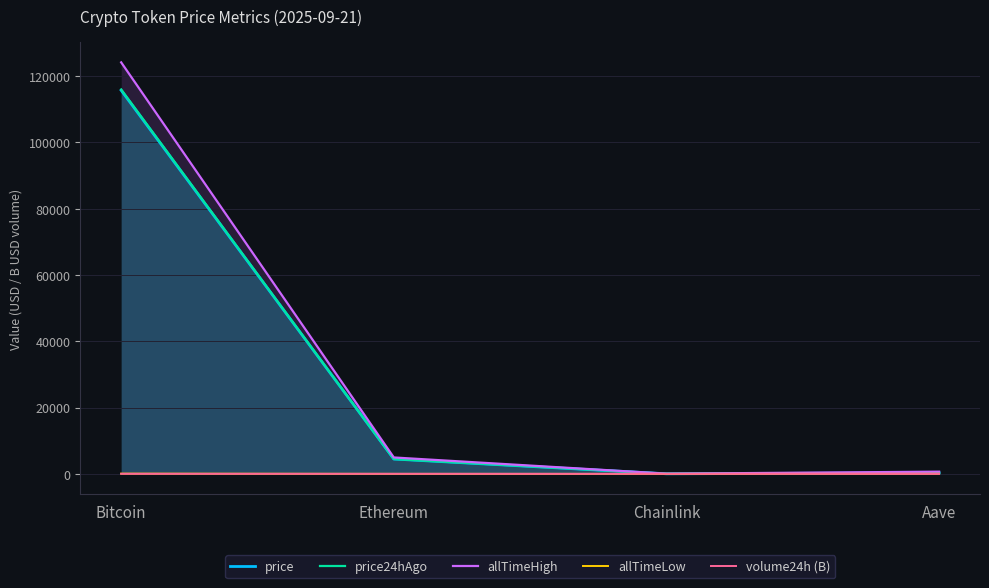

True or false: allTimeLow has a value of 0.6 at Ethereum.

False